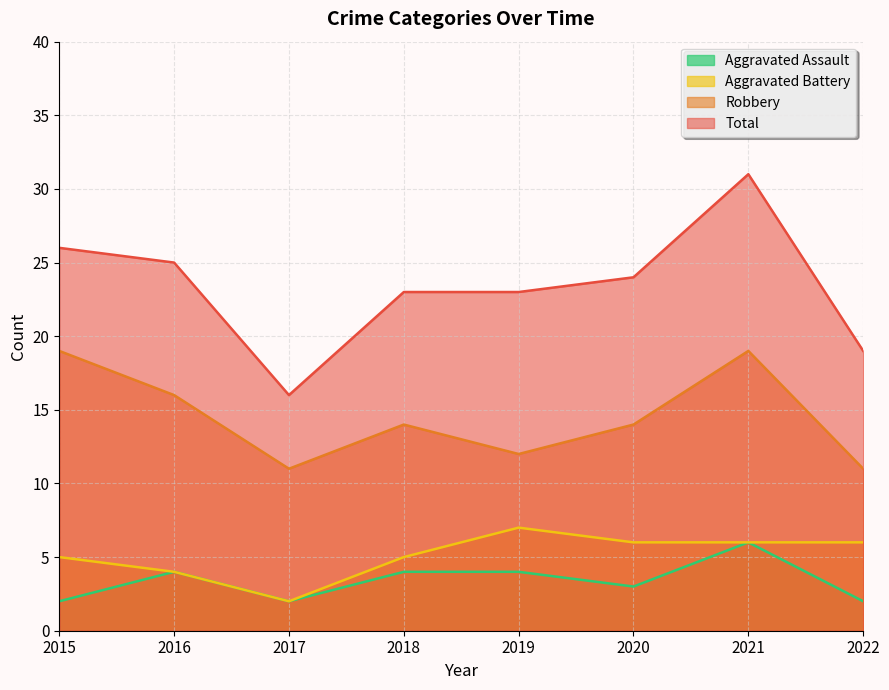

At which category is the sum across all series the highest?

2021